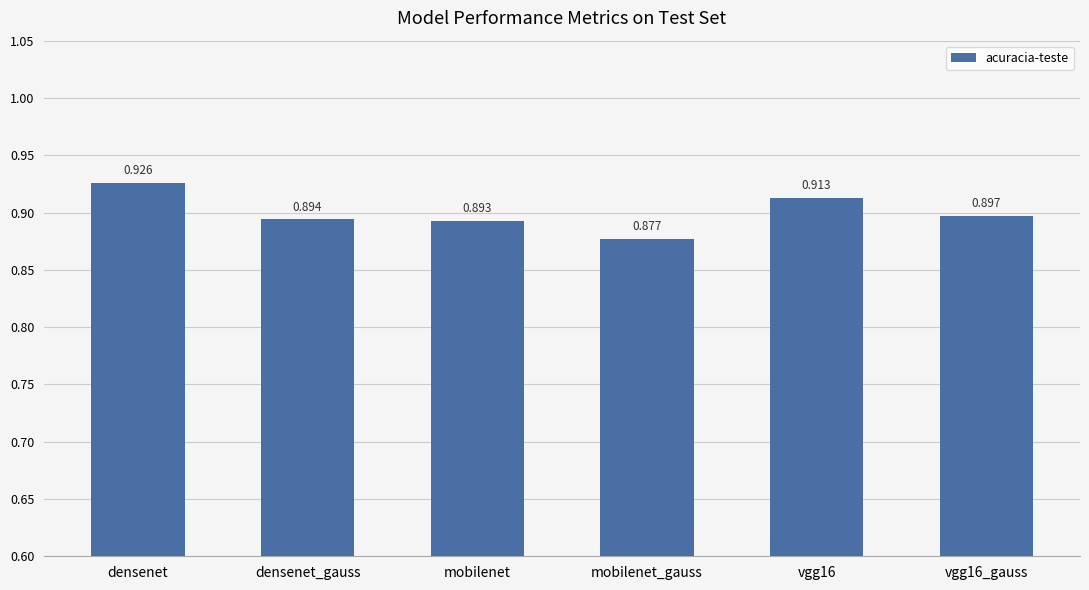

Which label corresponds to the smallest value in the chart?

mobilenet_gauss